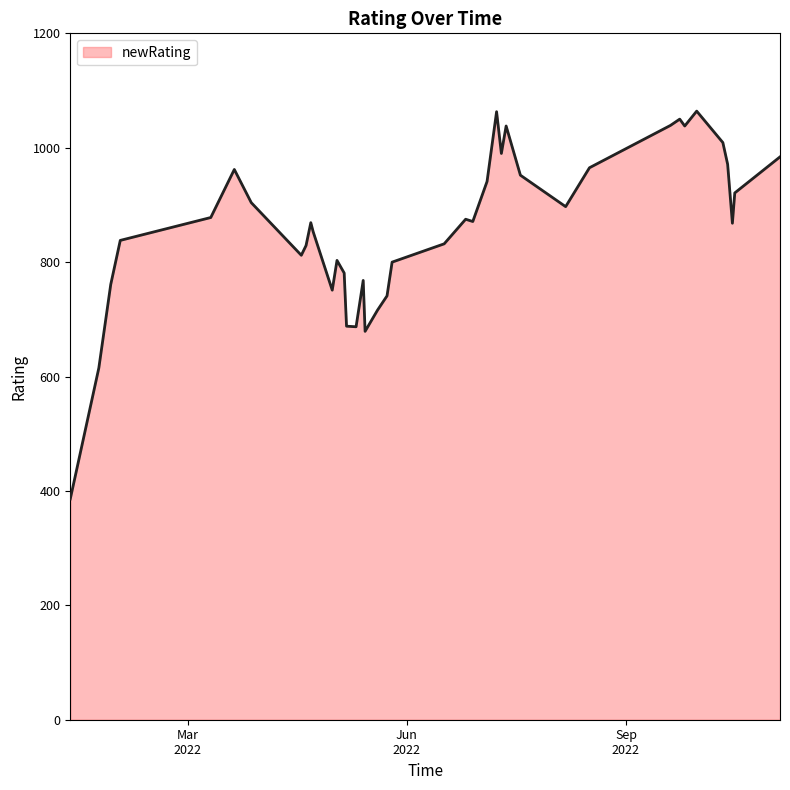

What is the maximum value shown in the chart?

1064